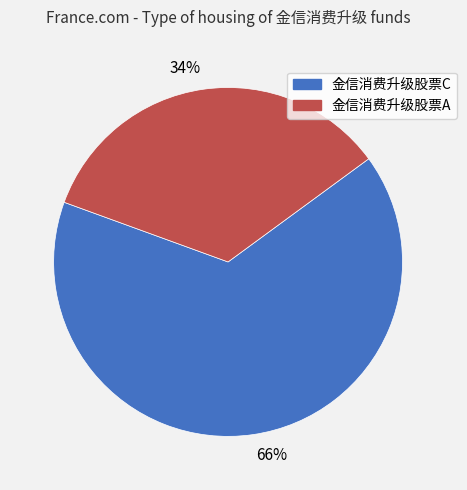

To the nearest percent, what is the average slice percentage?

50%